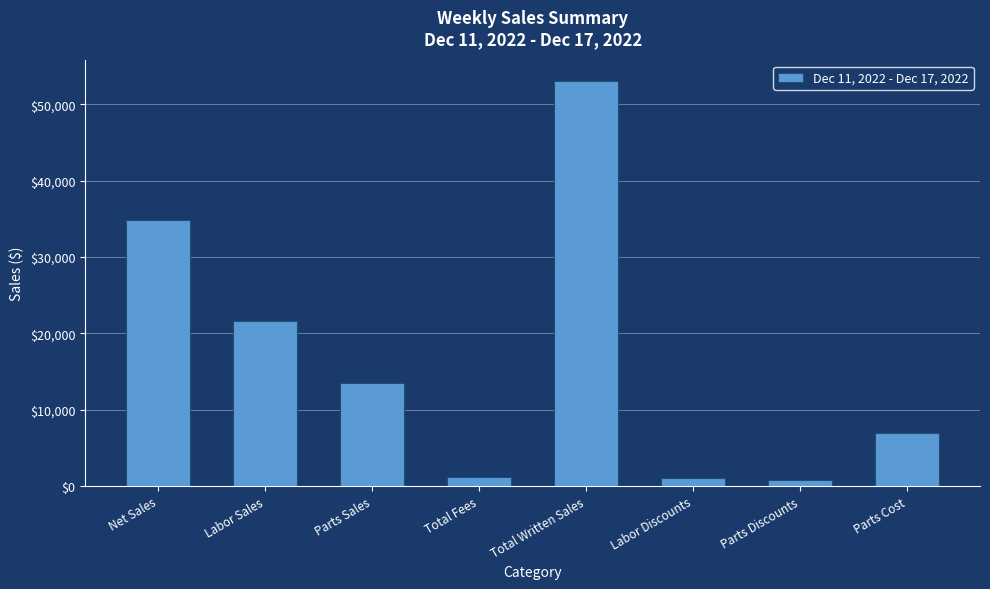

What is the sum of the values at Labor Discounts and Parts Discounts?

1828.2